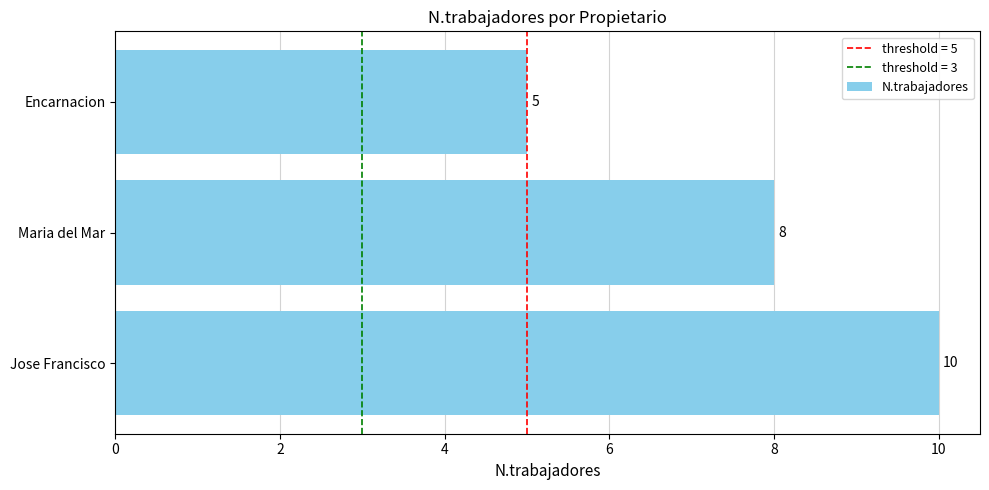

Is it true that the value at Jose Francisco is 10?

True